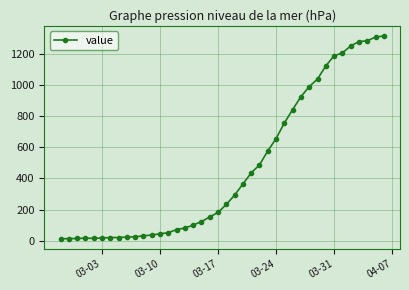

What is the greatest value displayed?

1313